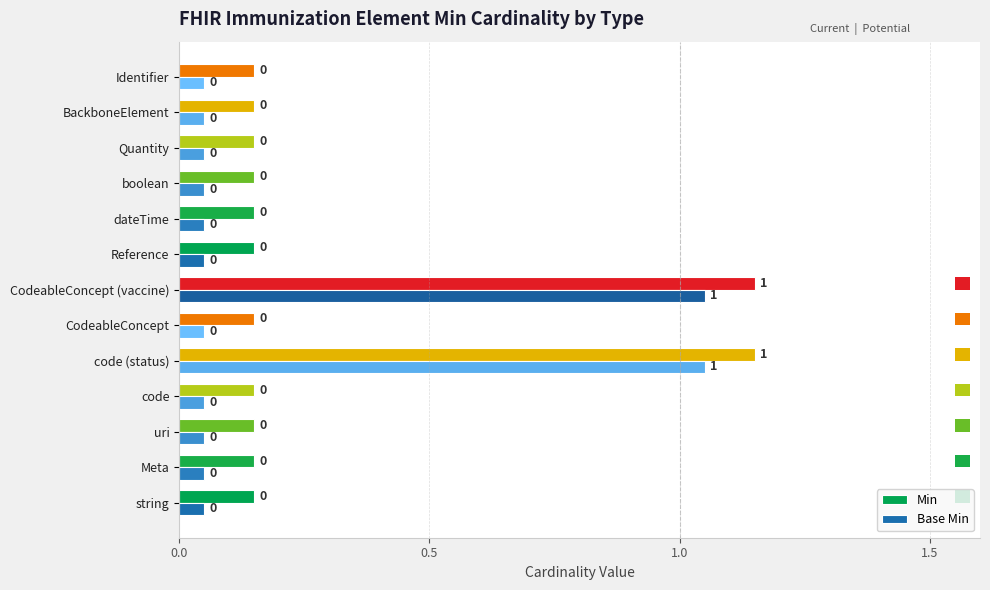

List the series in order of their overall mean, lowest first.

Base Min, Min